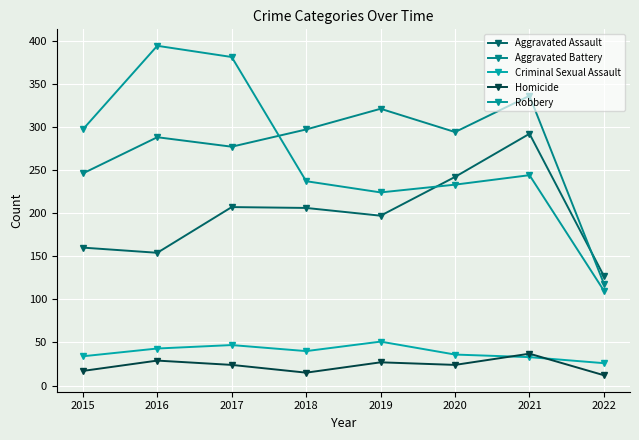

Where is the first local minimum for Aggravated Assault?

2016